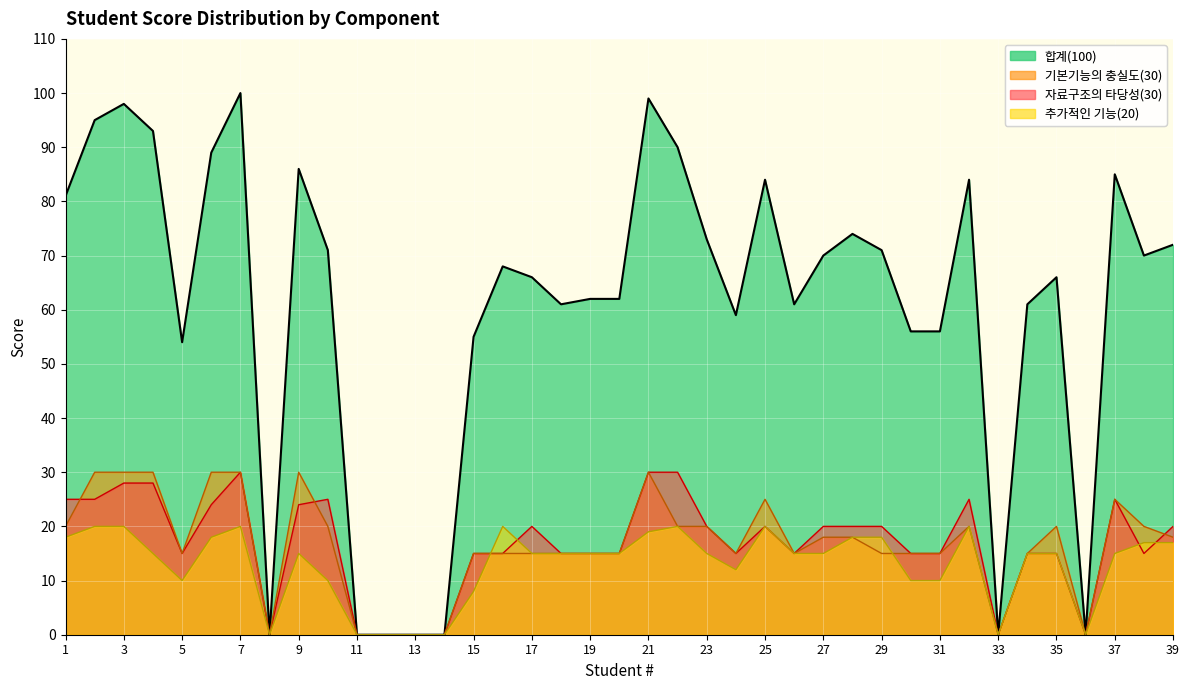

Is the value of 자료구조의 타당성(30) at 12 greater than the value of 기본기능의 충실도(30) at 2?

No